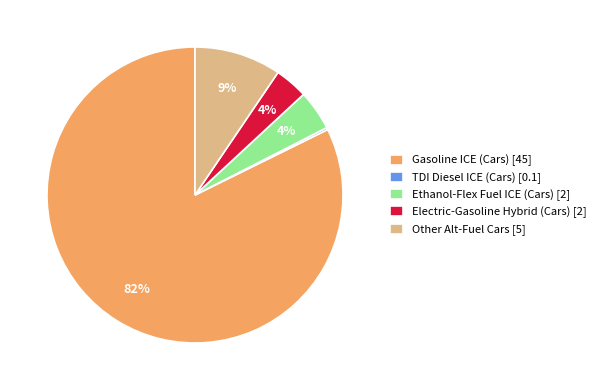

To the nearest percent, what is the average slice percentage?

20%